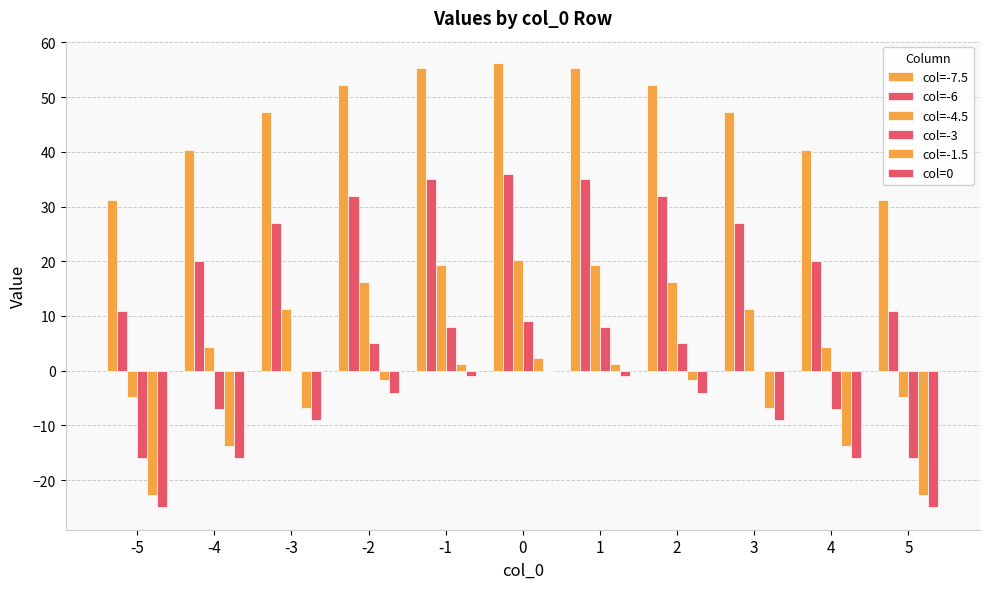

What is the sum of all col=-1.5 values?

-85.2